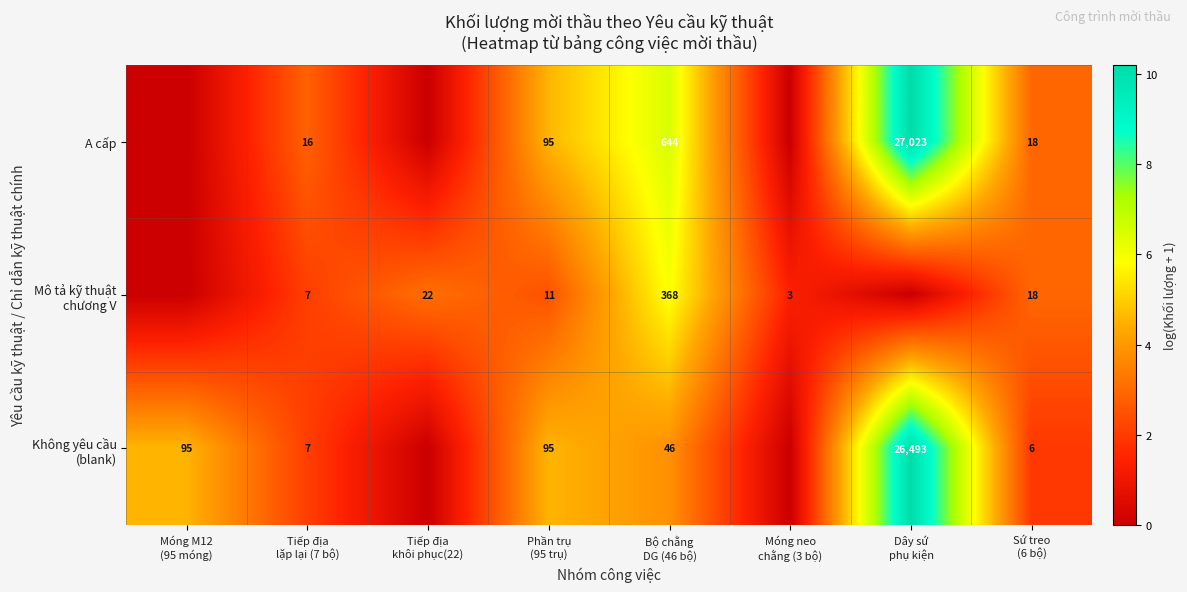

The Mô tả kỹ thuật chương V series shows 0.0 at Dây sứ phụ kiện. True or false?

True